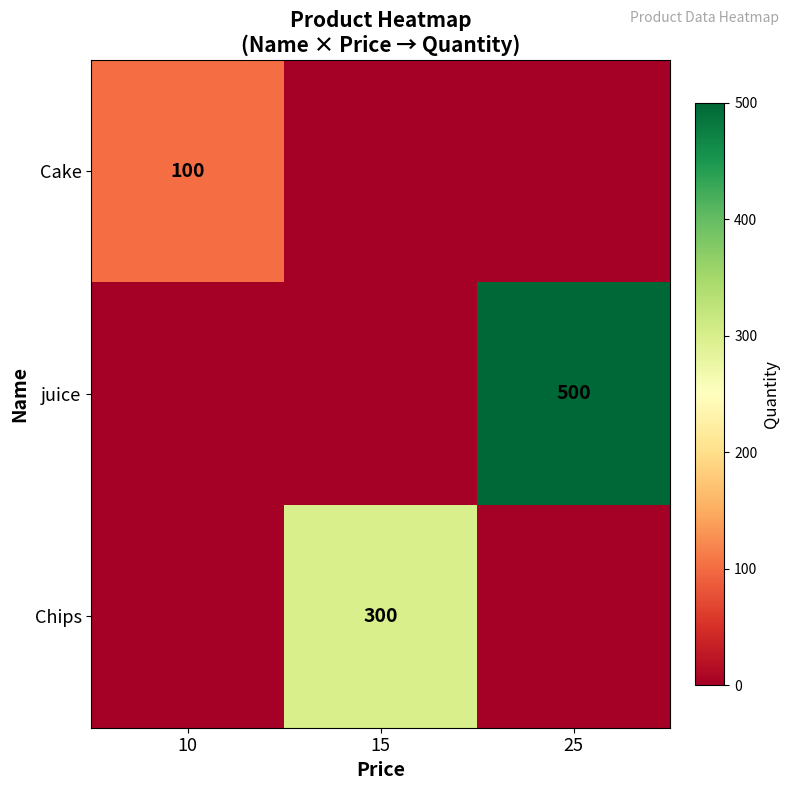

Is it true that Chips equals 471 at 15?

False